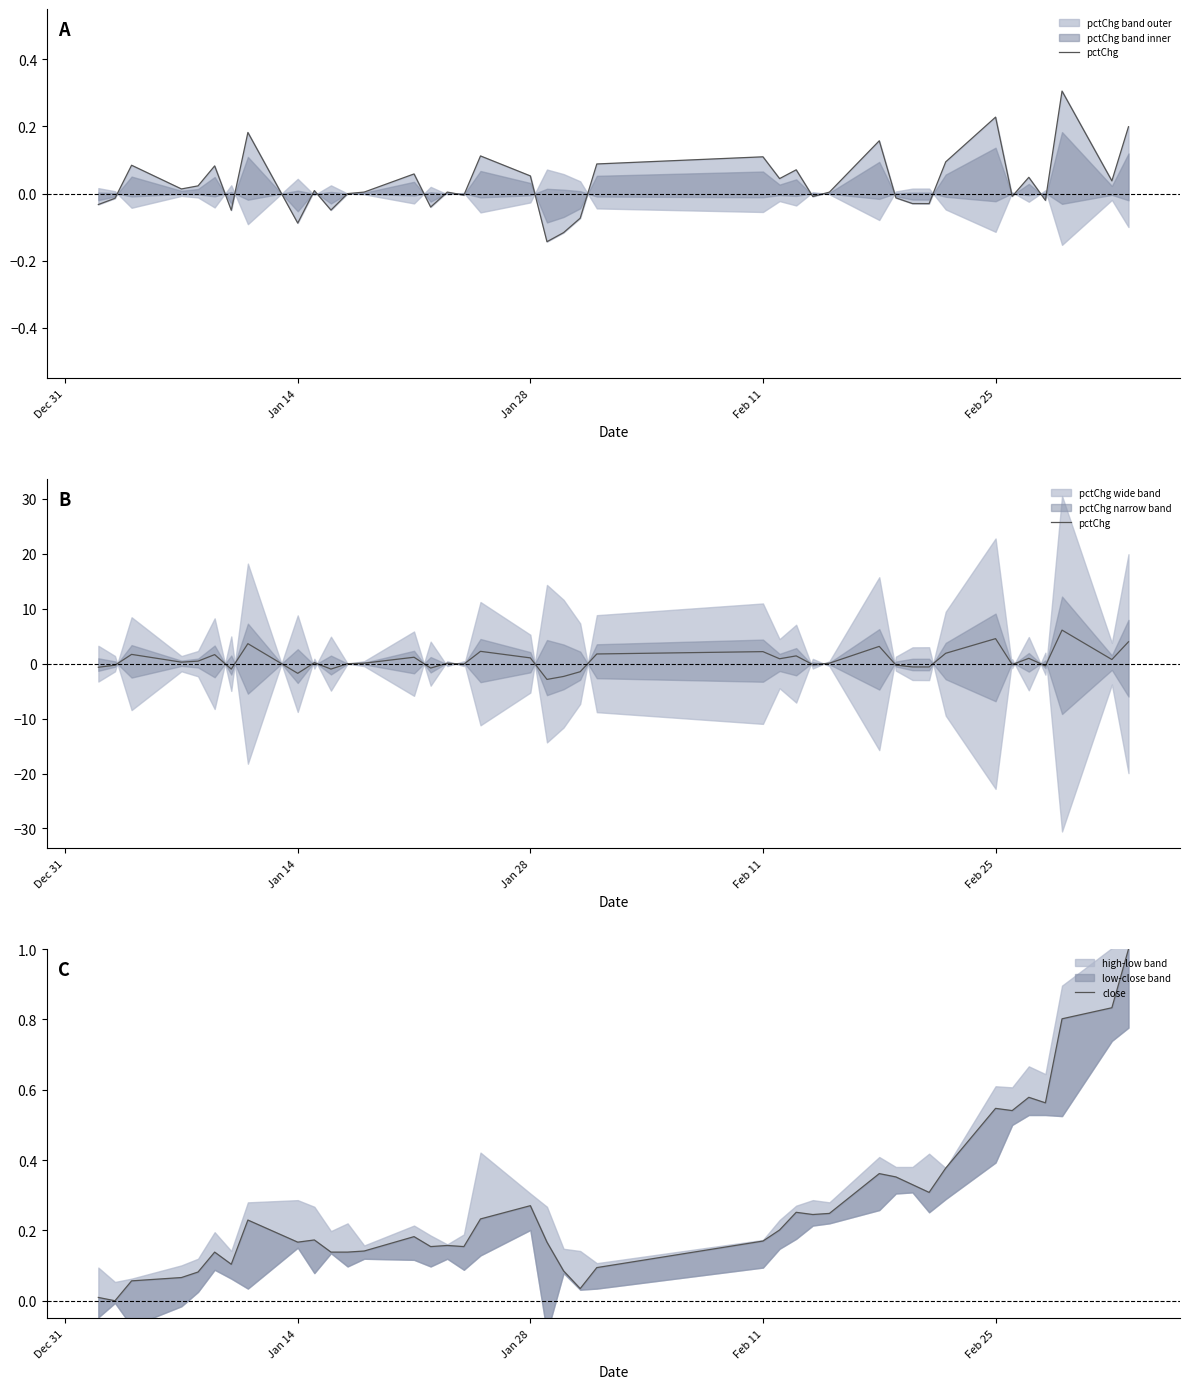

At how many categories does at least one series exceed 3?

5